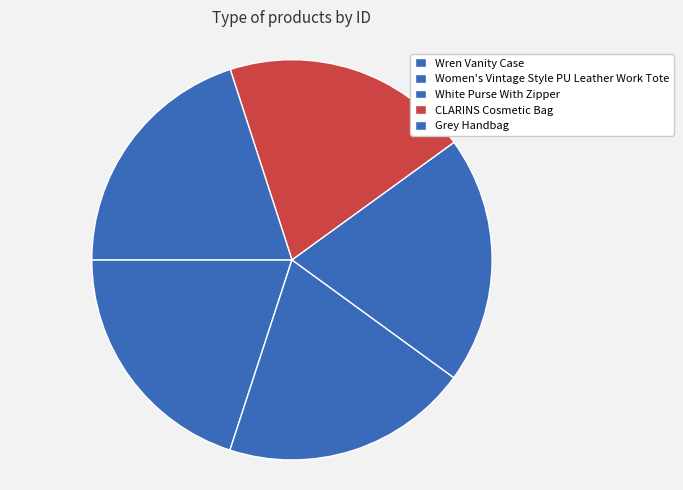

What is the ratio of the value at Grey Handbag to the value at Wren Vanity Case?

1.0